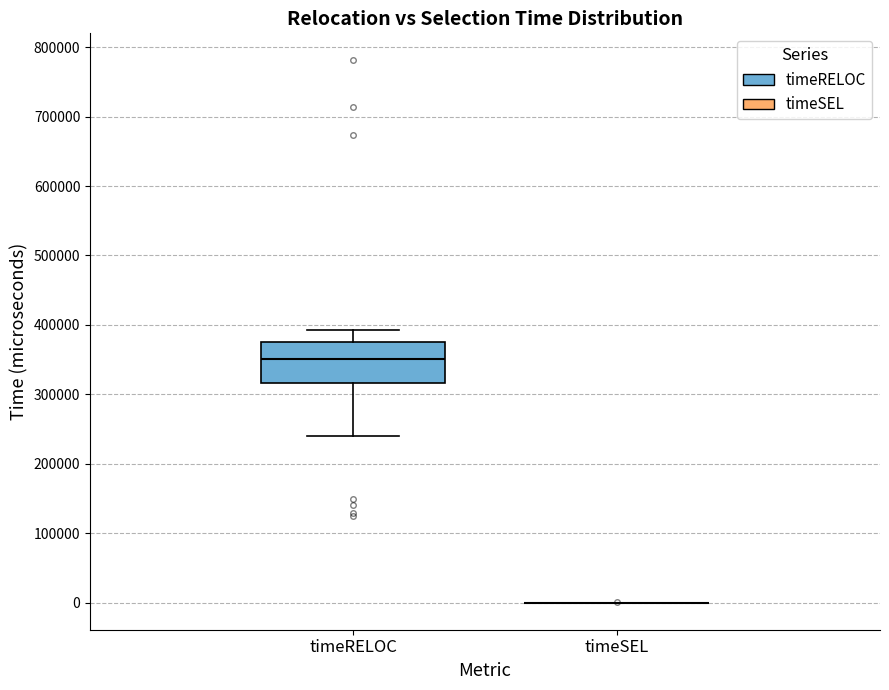

Reading left to right, transcribe this box plot: for each box, give where its median line is, the range the box spans, and where its two whiskers end, as read against the y-axis. The values are not printed on the chart, so give them approximately, as read against the axis.

timeRELOC: median 350000, box 320000 to 380000, whiskers 240000 to 390000
timeSEL: box collapsed to a line at 0, whiskers 0 to 0